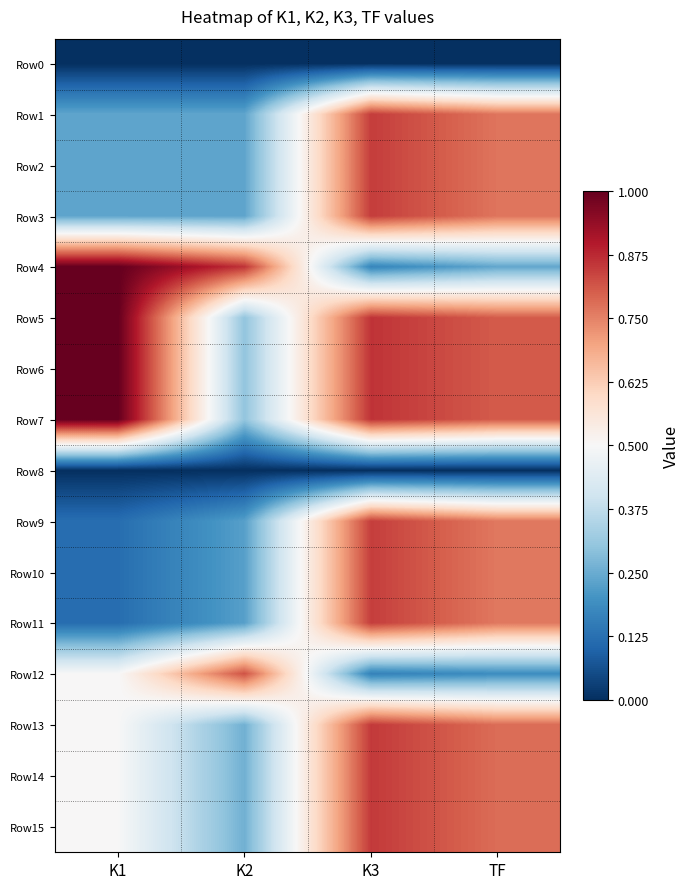

What is the greatest value displayed?

1.0